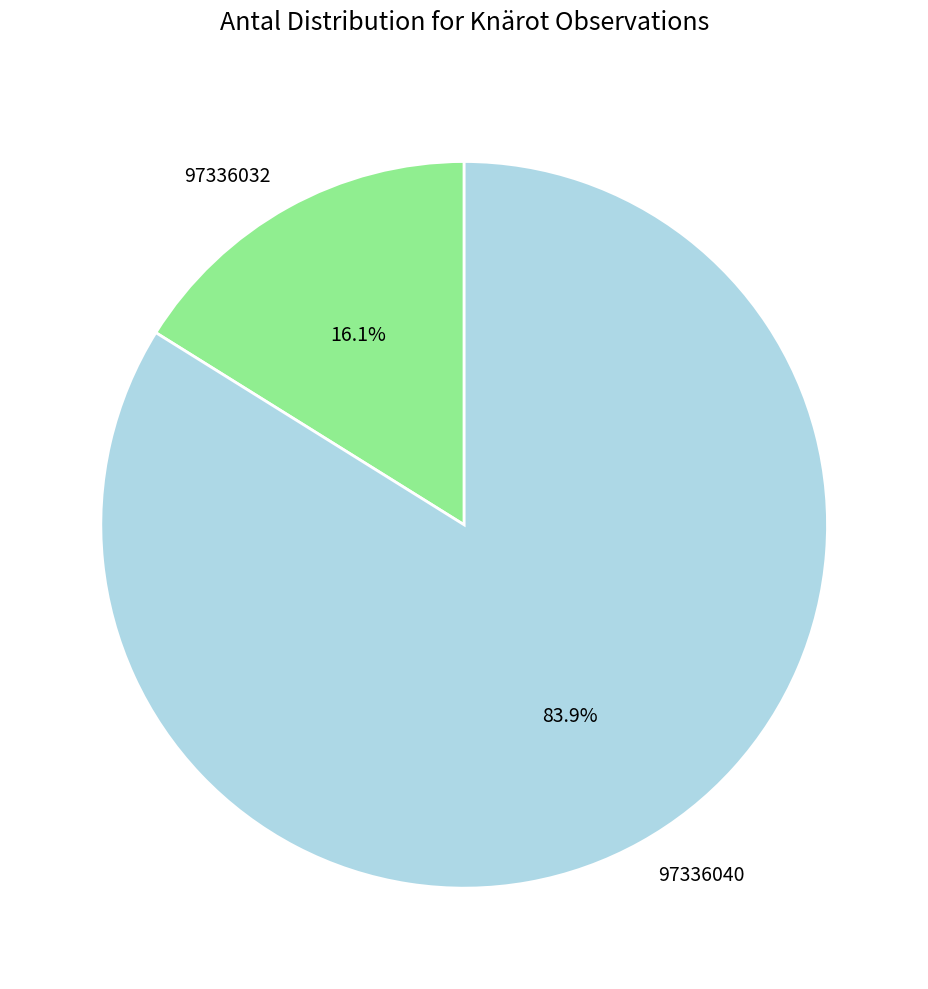

To the nearest percent, what portion does 97336040 represent?

84%